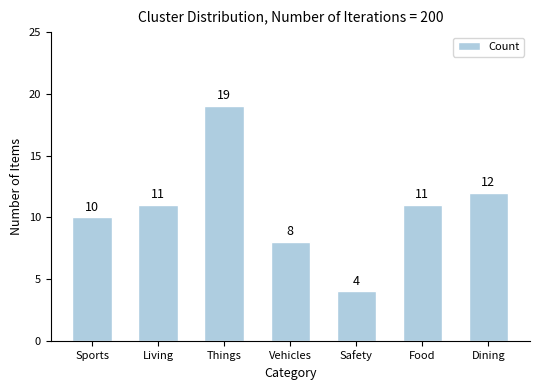

The value at Sports is 10. True or false?

True